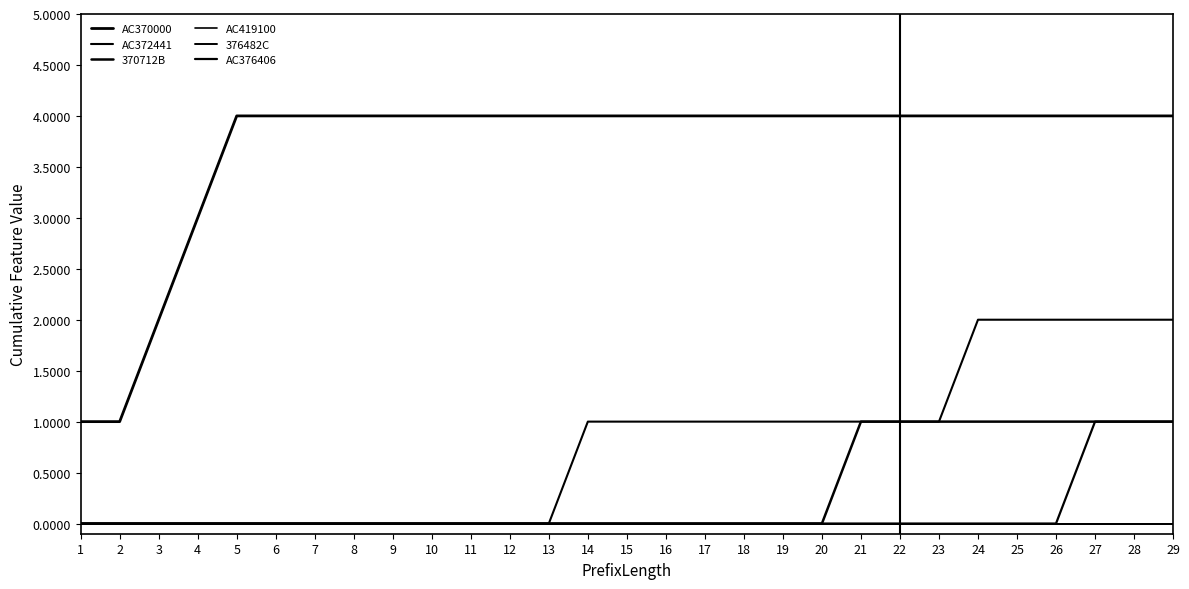

What is the sum of the AC372441 values at 22 and 11?

1